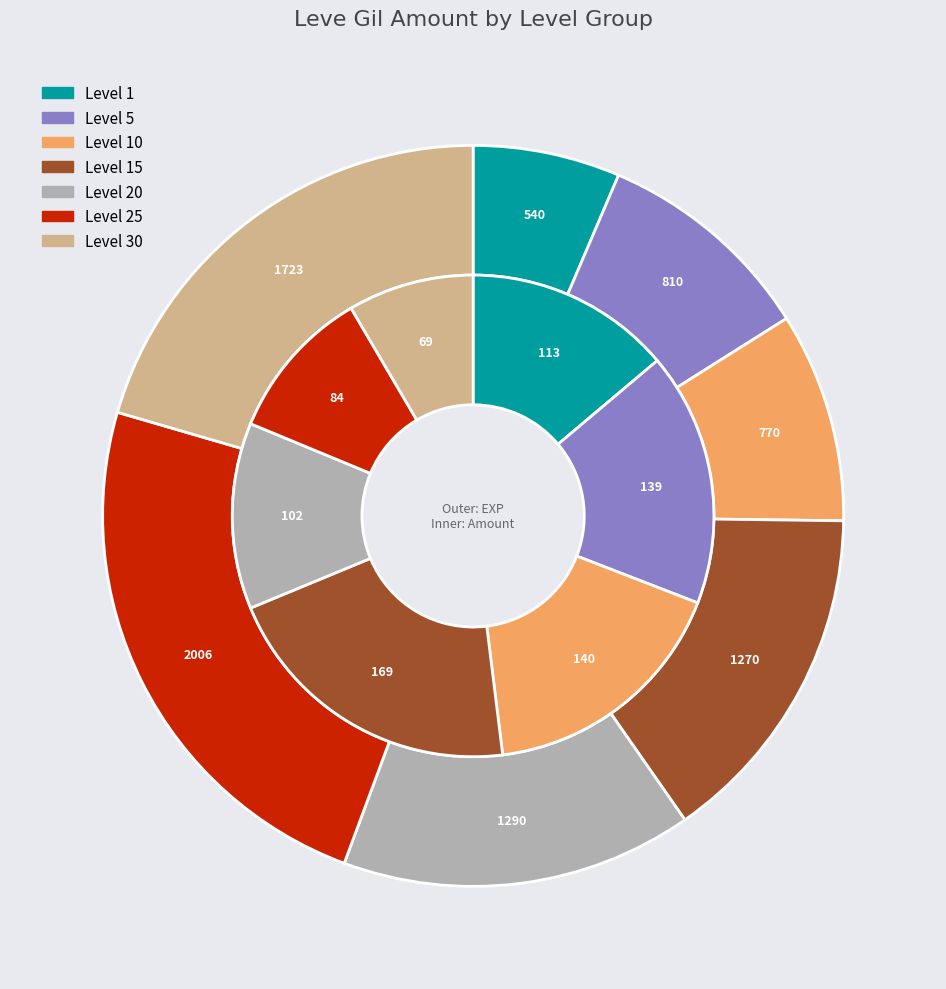

Which category has the smallest portion of the pie?

Leve Level 30